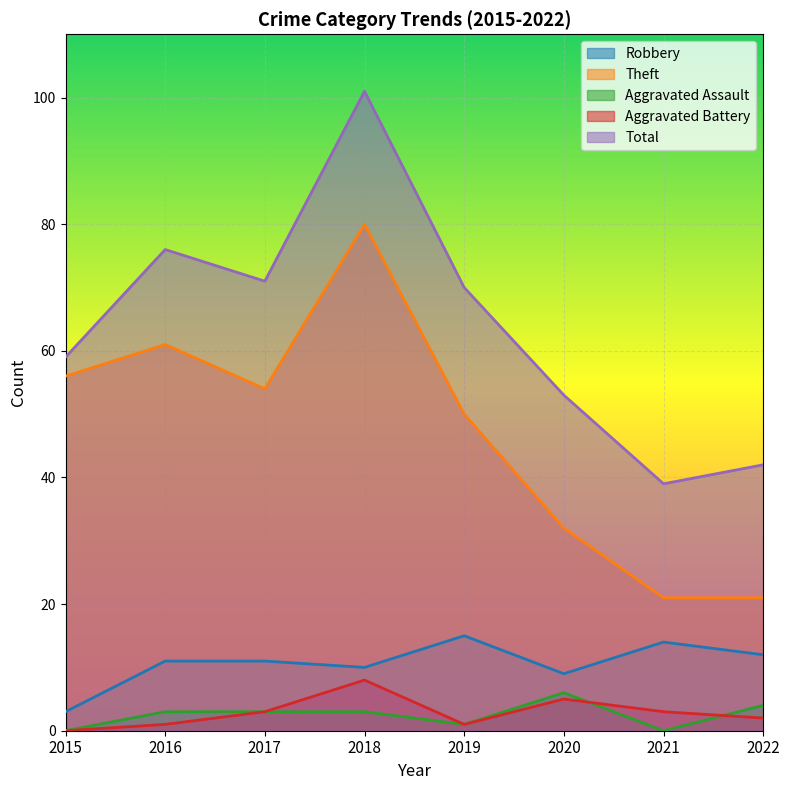

List the series in order of their peak value, highest first.

Total, Theft, Robbery, Aggravated Battery, Aggravated Assault